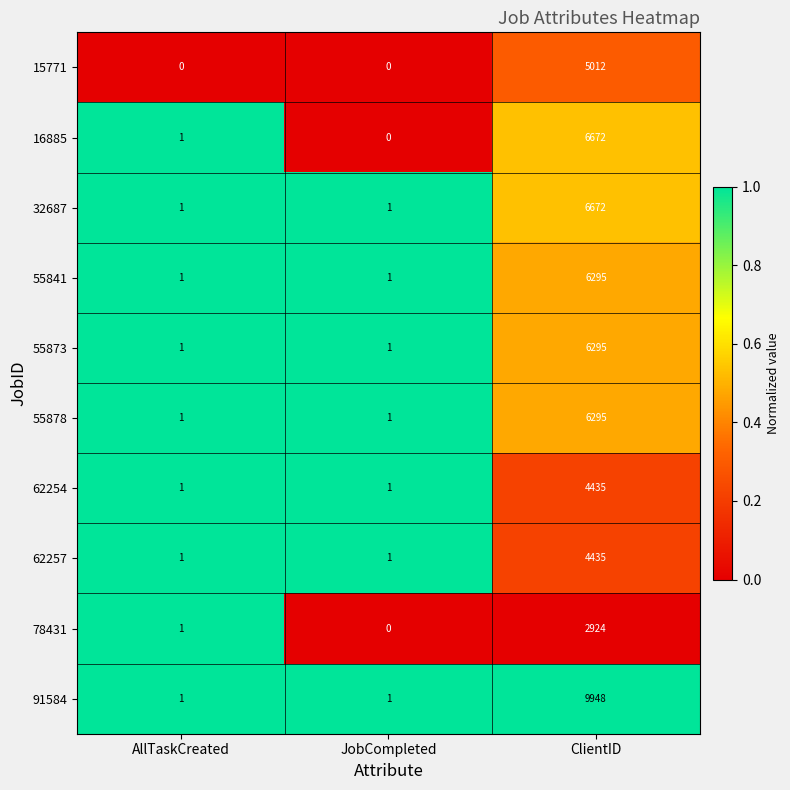

Is it true that 55873 equals 1573 at ClientID?

False